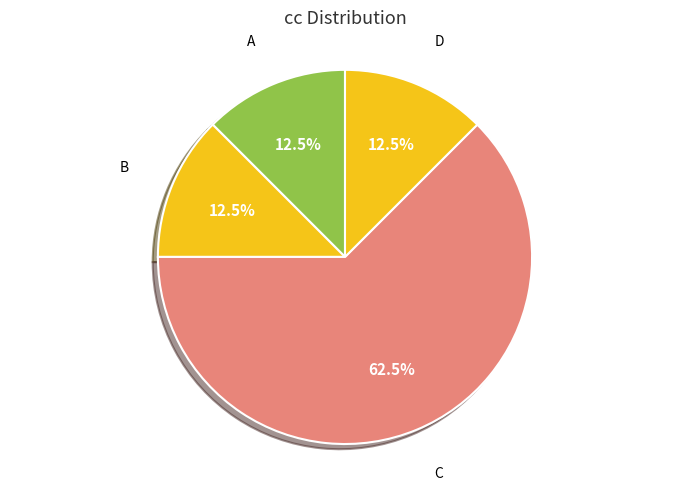

Does C represent more than half of the total?

Yes